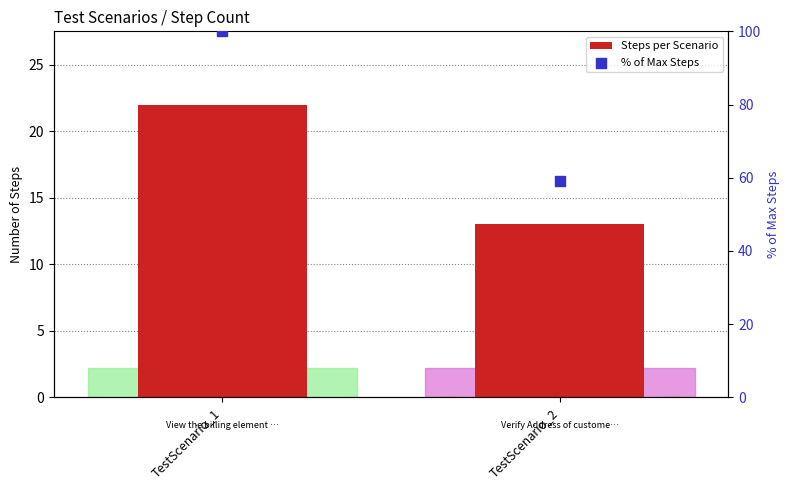

What is the total value across all series at TestScenario_2?

72.1